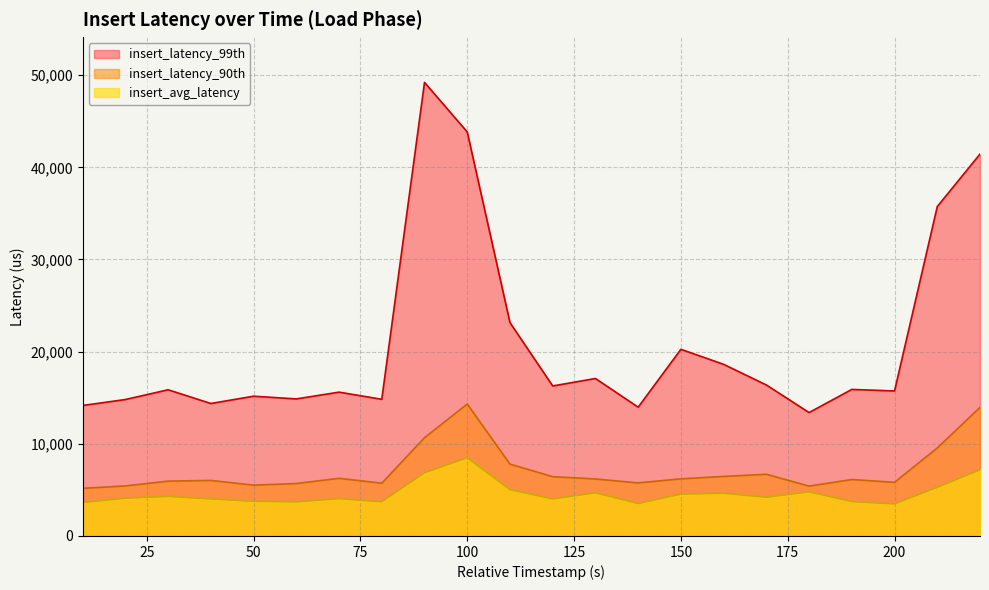

How many data points in insert_latency_90th are above 6187?

10